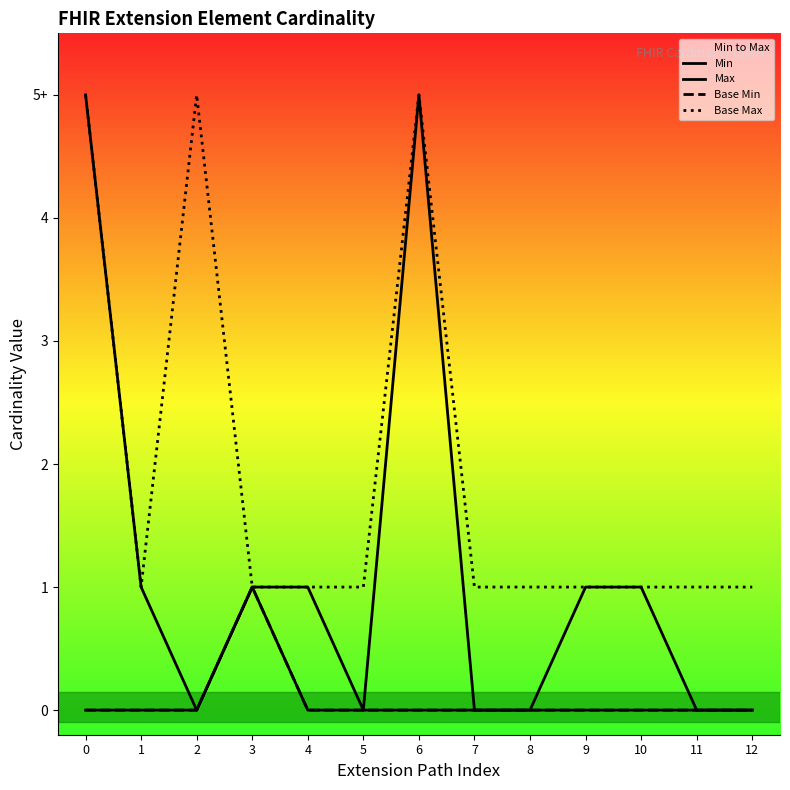

Does the chart have visible grid lines?

No